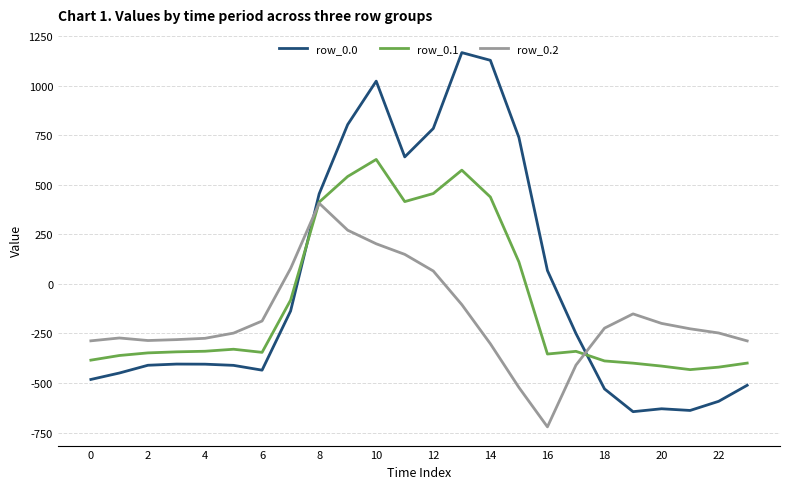

List the series in order of their peak value, lowest first.

row_0.2, row_0.1, row_0.0